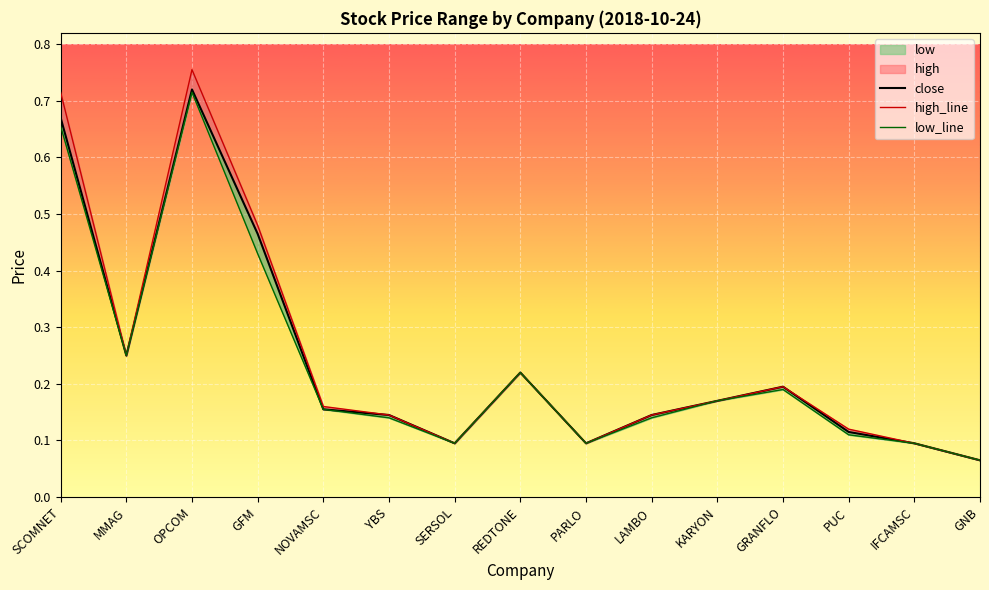

Count the low values in the range 0 to 1.

15